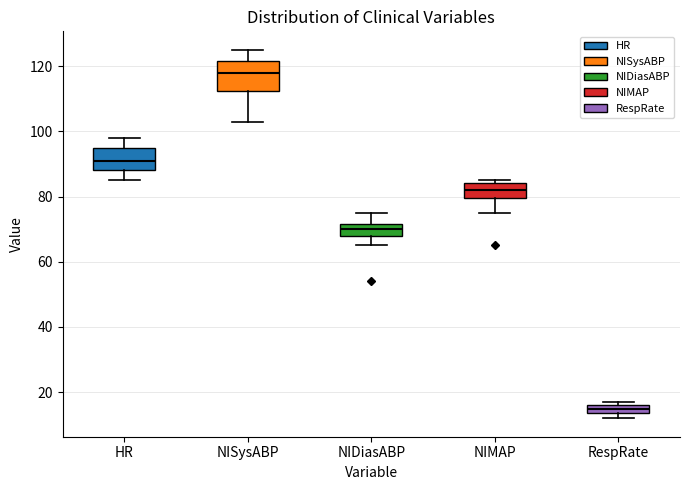

Which box has the highest median line?

NISysABP